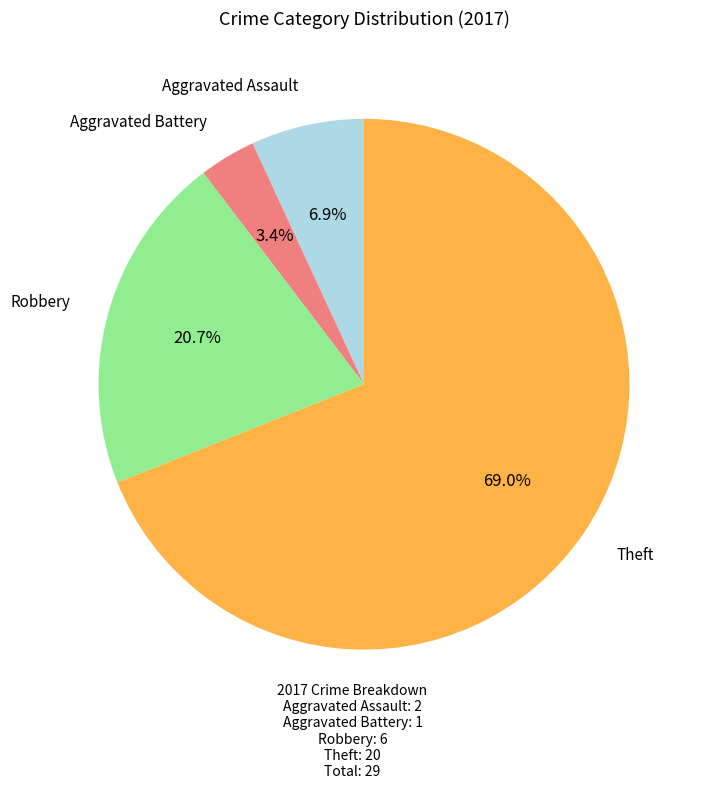

Does any single category account for the majority?

Yes